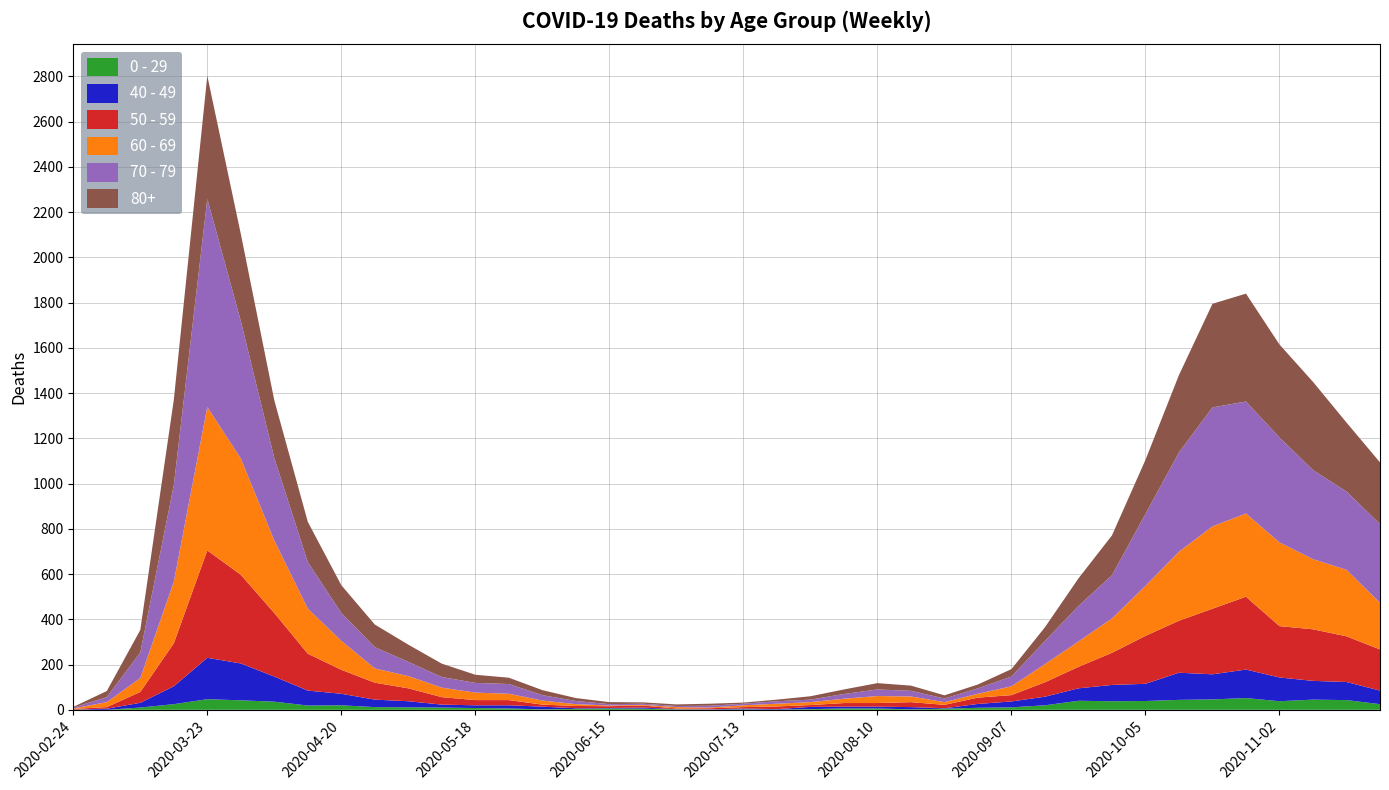

Reading left to right, list all the values displayed in this chart.

0 - 29: 1	0	10	25	47	42	36	19	20	12	11	10	8	6	2	4	6	5	2	1	2	1	3	6	6	2	5	9	11	20	40	38	39	44	46	52	38	45	43	25
40 - 49: 0	5	21	79	183	163	111	66	51	33	27	13	12	14	12	3	2	5	1	1	4	2	10	8	8	10	2	17	26	38	55	72	76	120	111	126	105	83	80	60
50 - 59: 3	7	48	190	475	392	281	163	106	75	57	33	23	23	9	10	8	9	3	5	6	12	8	16	16	22	15	28	28	64	95	142	212	230	290	322	227	228	202	182
60 - 69: 2	22	61	272	634	514	320	199	128	63	54	42	33	28	18	8	3	3	6	3	8	12	13	19	31	25	12	17	39	80	112	152	221	305	364	368	370	310	294	206
70 - 79: 4	22	113	427	920	608	365	206	123	94	63	47	43	43	24	14	6	5	5	8	7	11	11	21	29	25	16	24	43	102	157	191	318	439	526	495	464	394	346	348
80+: 3	27	100	377	544	385	255	178	123	100	76	59	36	28	22	13	9	6	7	9	5	7	15	20	28	23	14	17	33	61	122	176	239	342	458	477	411	390	305	273